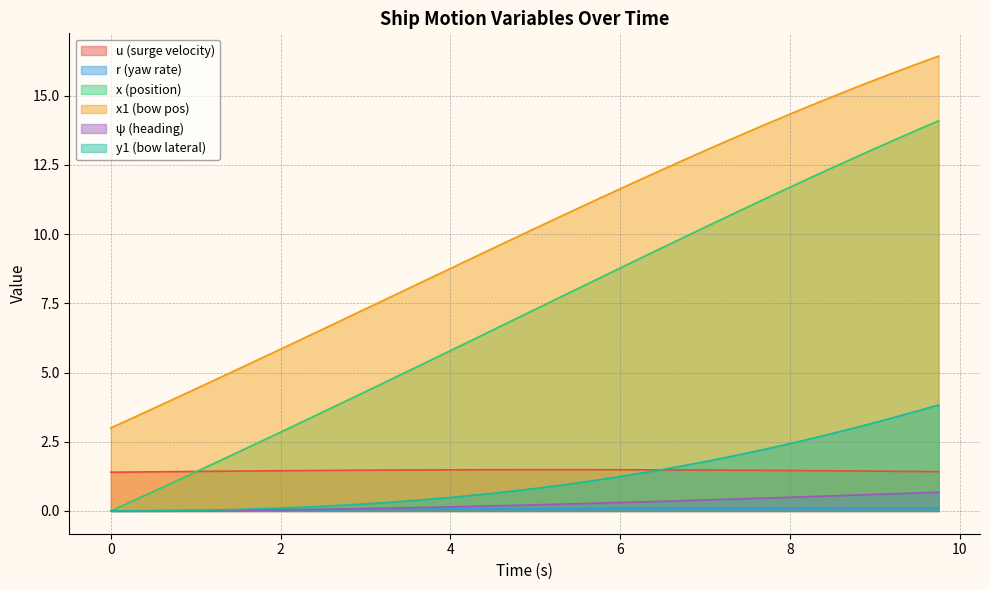

Which series has the widest spread of values?

x (position)